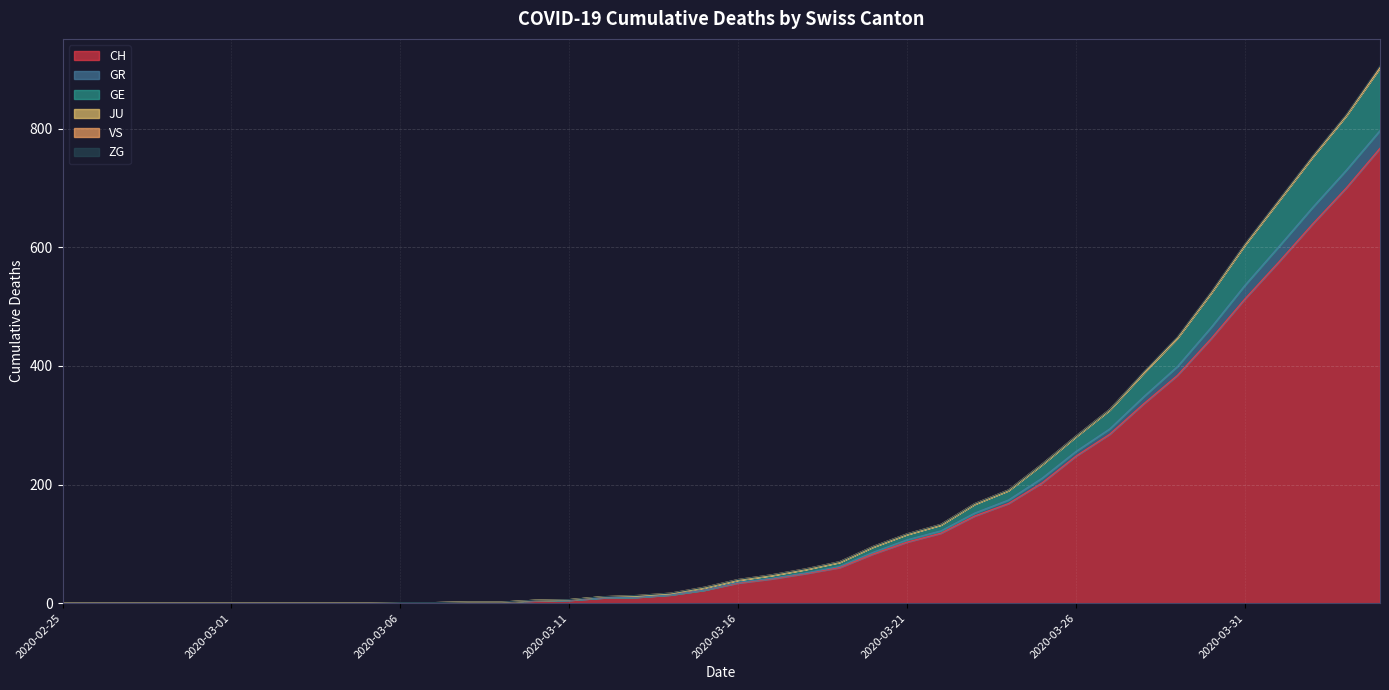

Is it true that GR equals 0 at 2020-02-28?

True